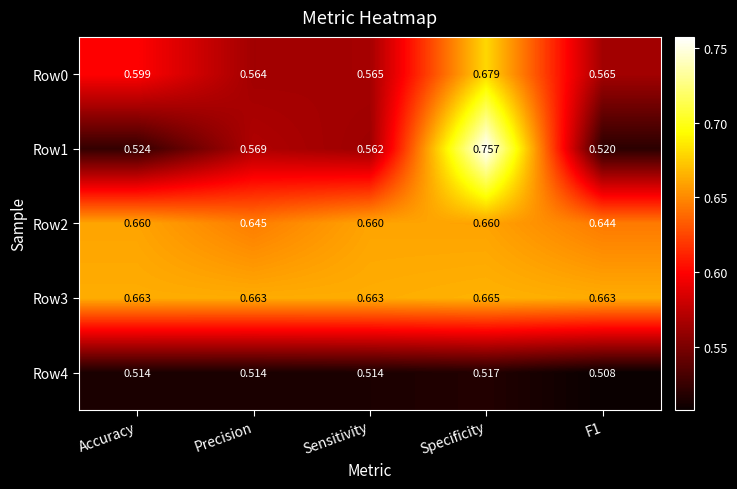

At which category is the sum across all series the highest?

Specificity